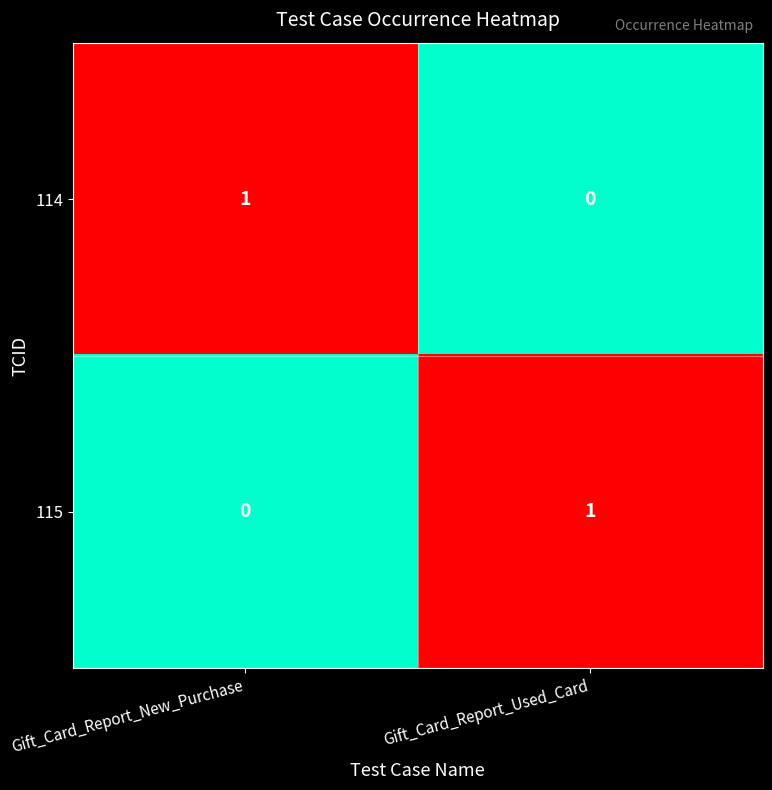

Where is 114 nearest to the value 0?

Gift_Card_Report_Used_Card